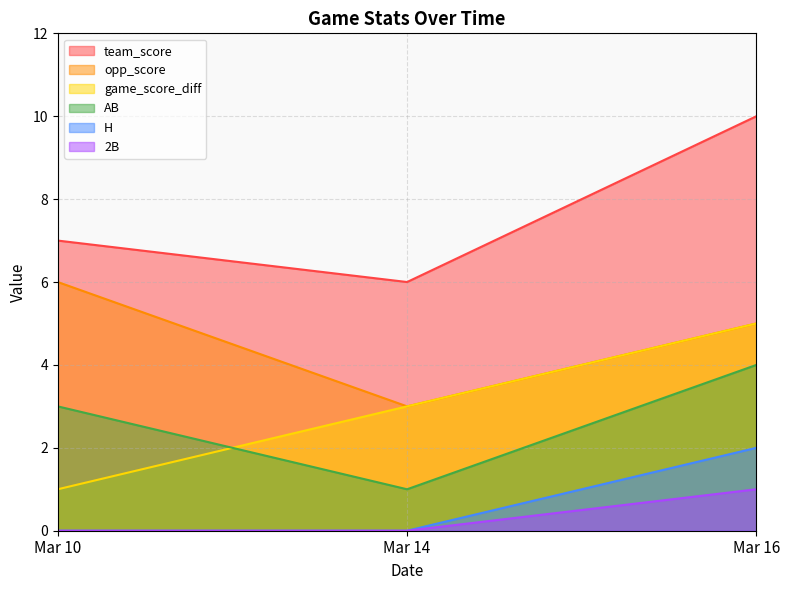

Between Mar 14 and Mar 16, which is larger?

Mar 16